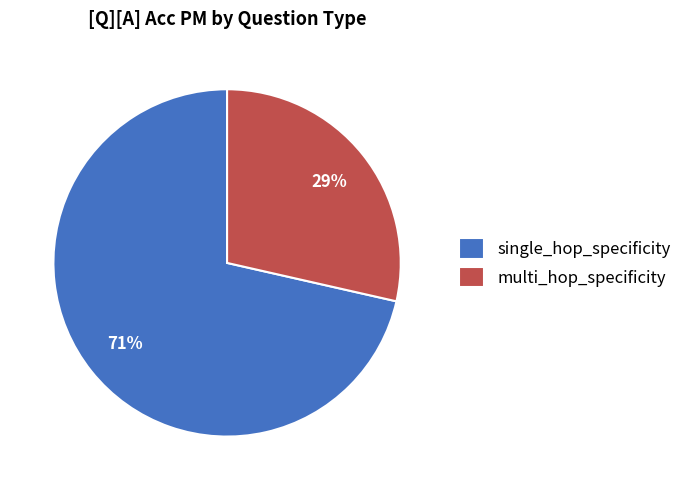

To the nearest percent, what portion does single_hop_specificity represent?

71%